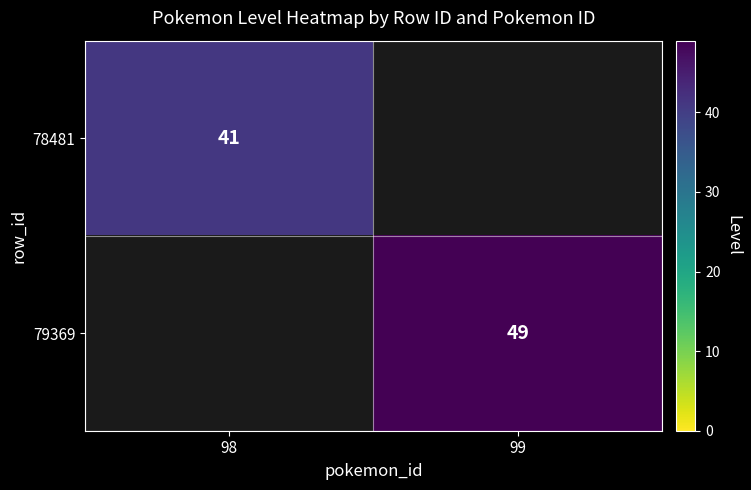

Is the value of 79369 at 99 greater than the value of 78481 at 98?

Yes